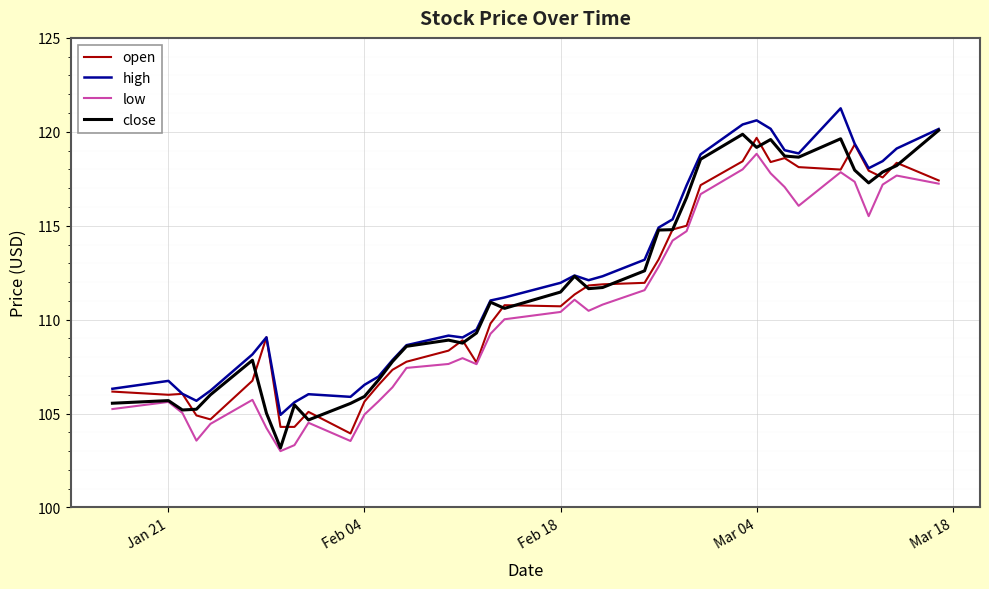

Is this an area chart (filled region under the line)?

No